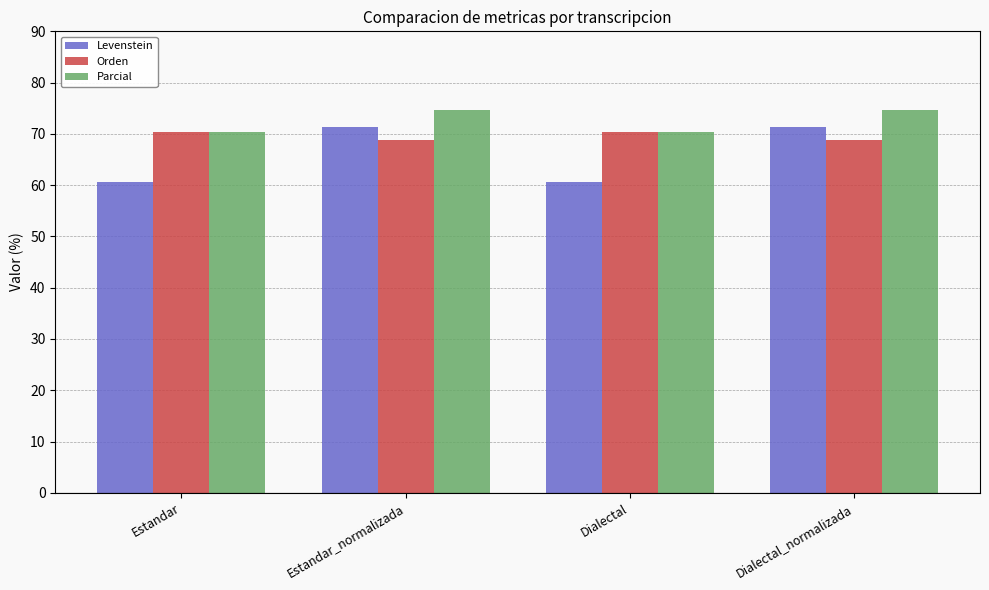

What is the sum of the Levenstein values at Dialectal_normalizada and Dialectal?

131.9